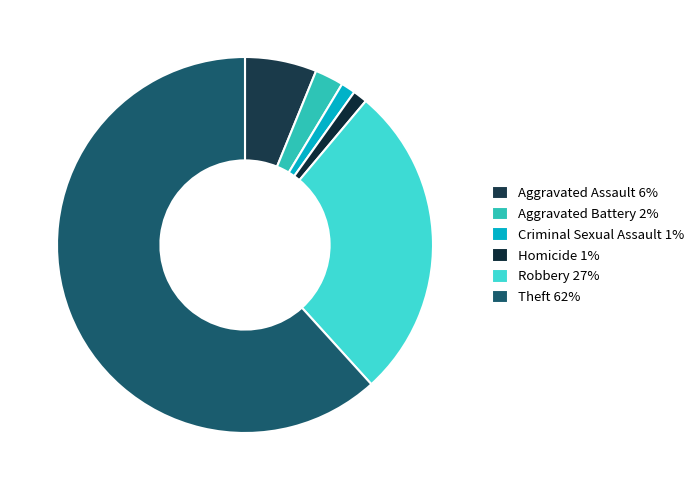

Is it true that Theft is 62% of the pie?

True